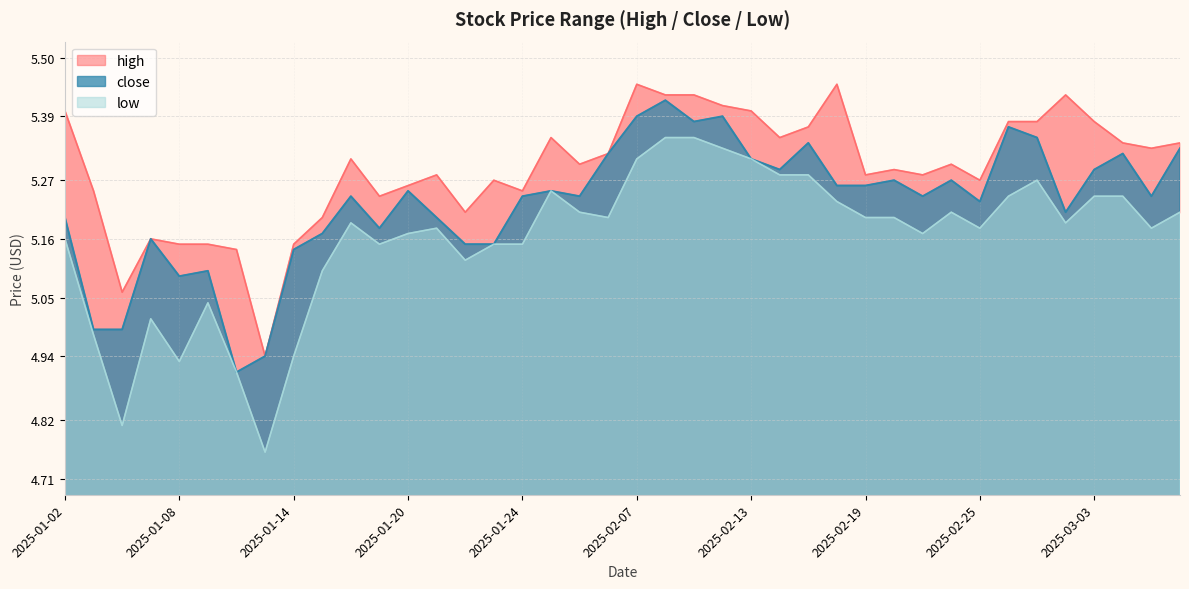

The low series shows 3.5 at 2025-02-10. True or false?

False